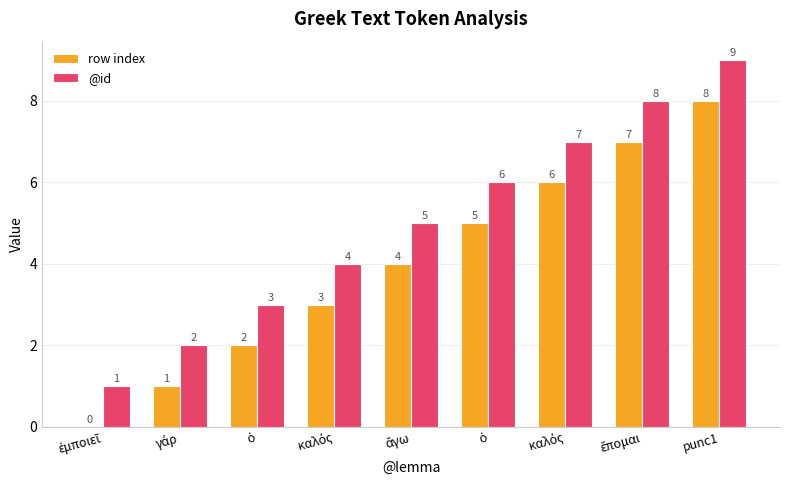

What is the difference between the maximum and minimum values in the row index series?

8